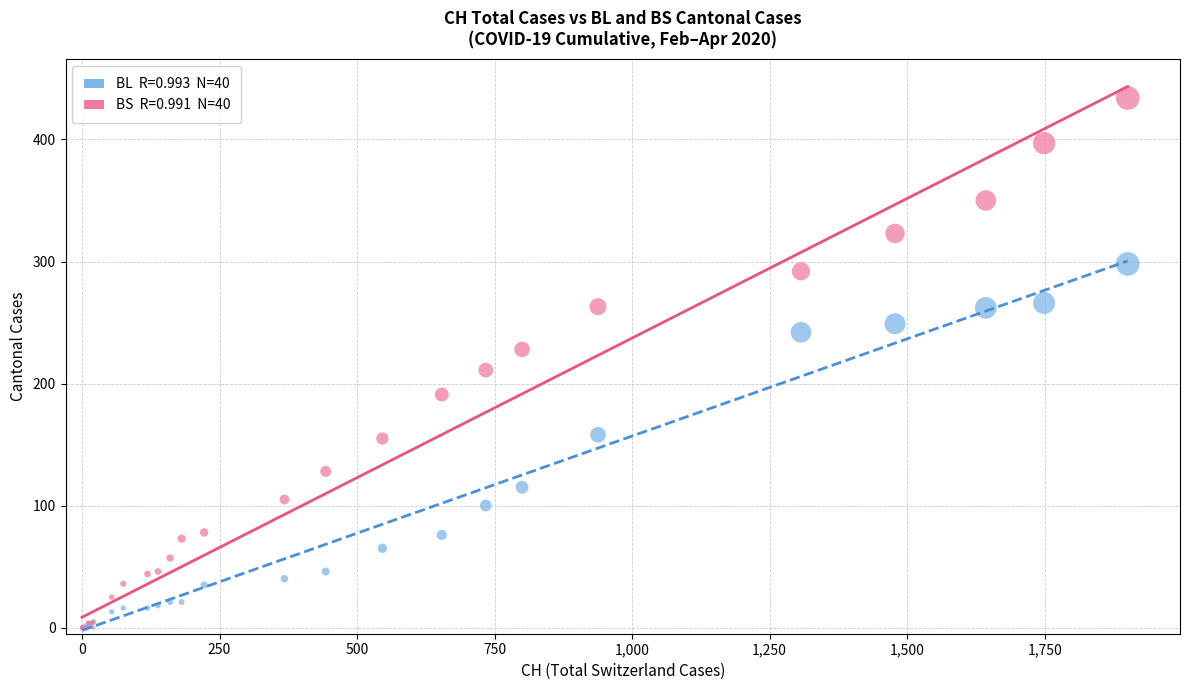

Across all series, what Y value is closest to 217?

211